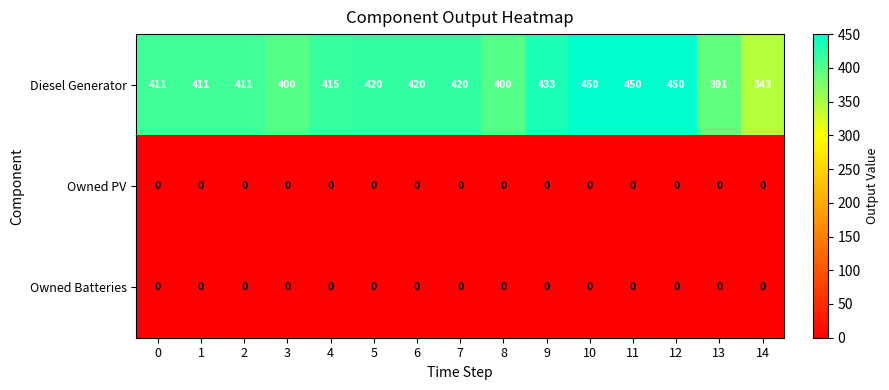

What is the total value across all series at 2?

411